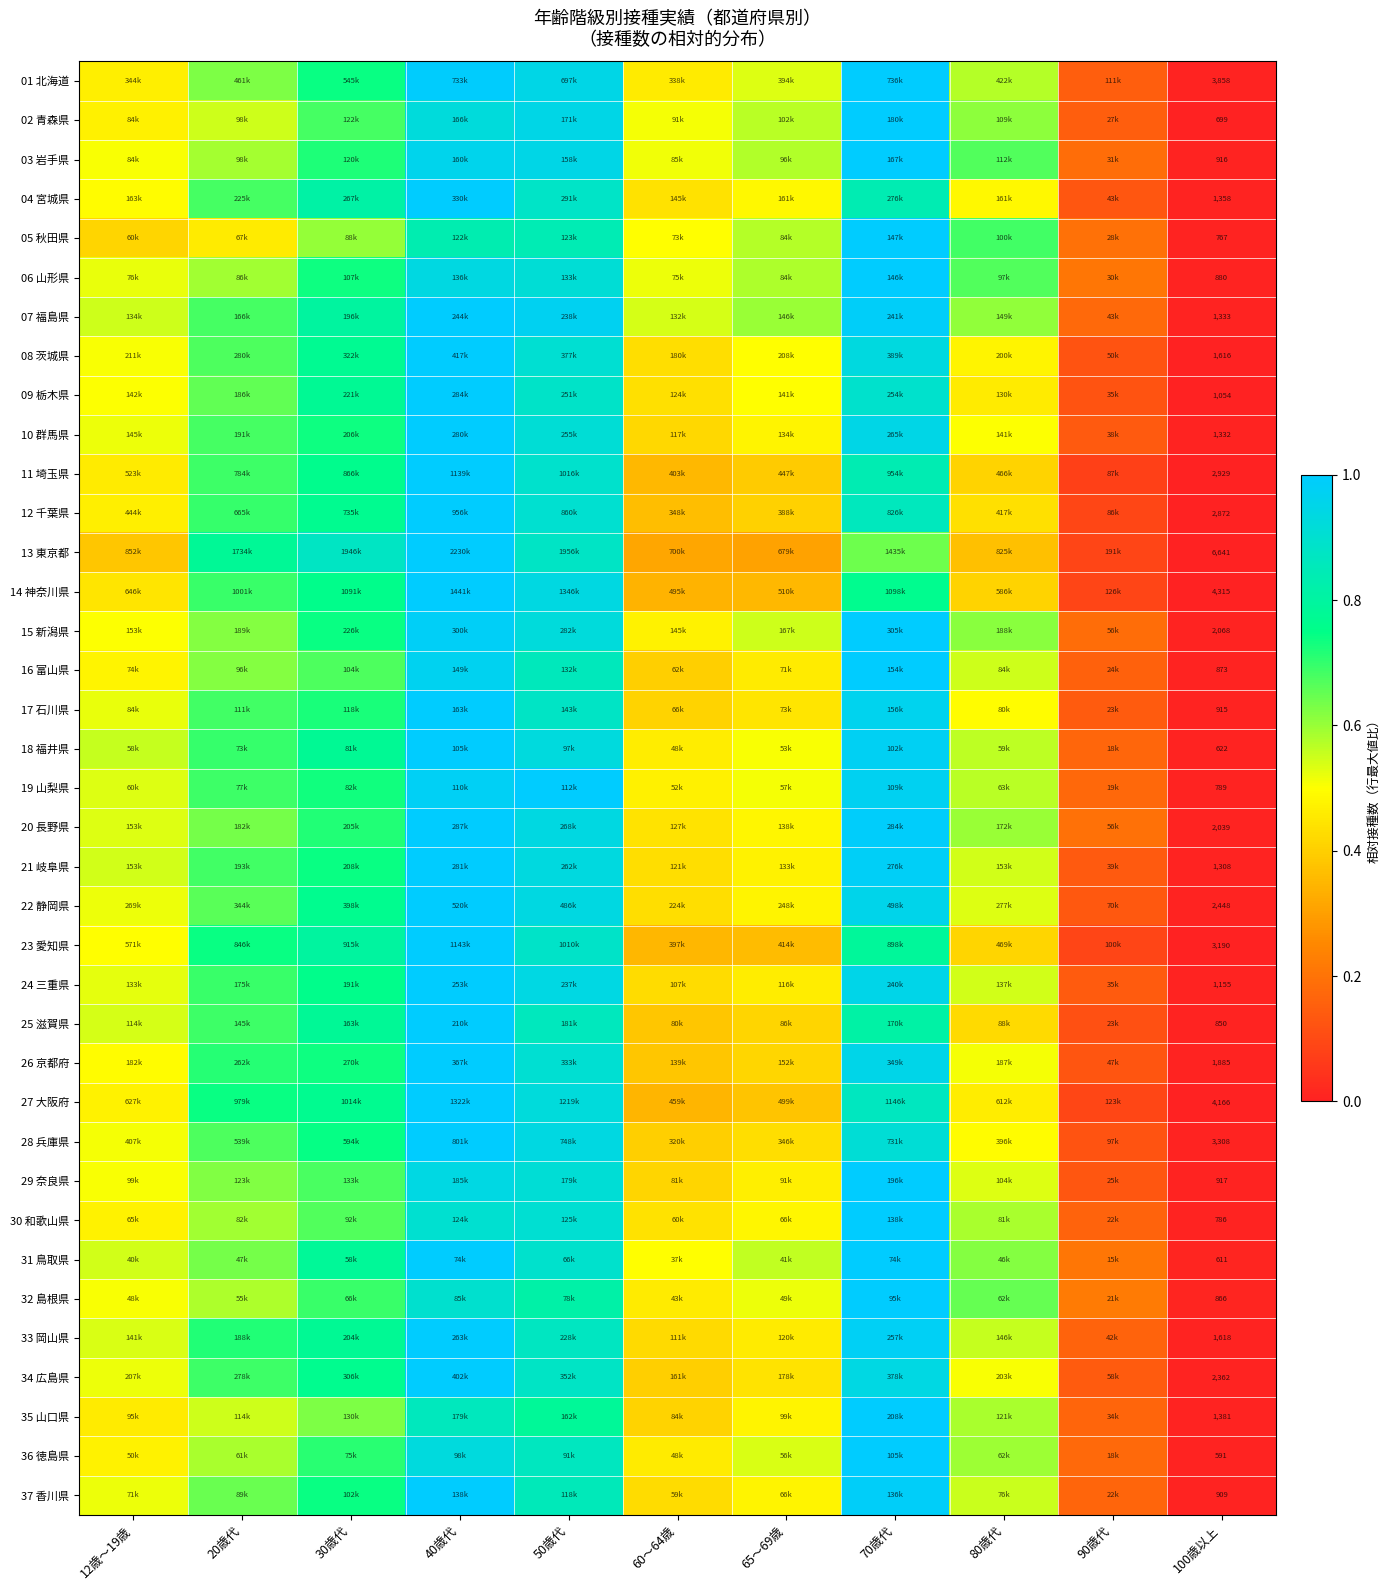

What is the spread (max minus min) of values at 40歳代?

0.2